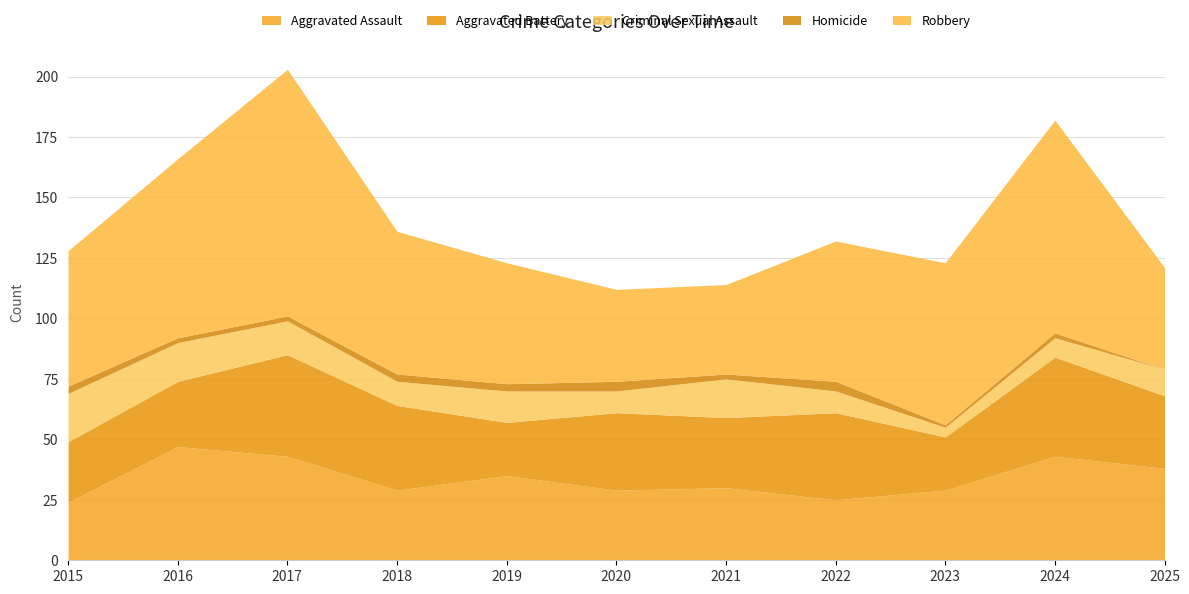

Where is Robbery nearest to the value 69?

2023